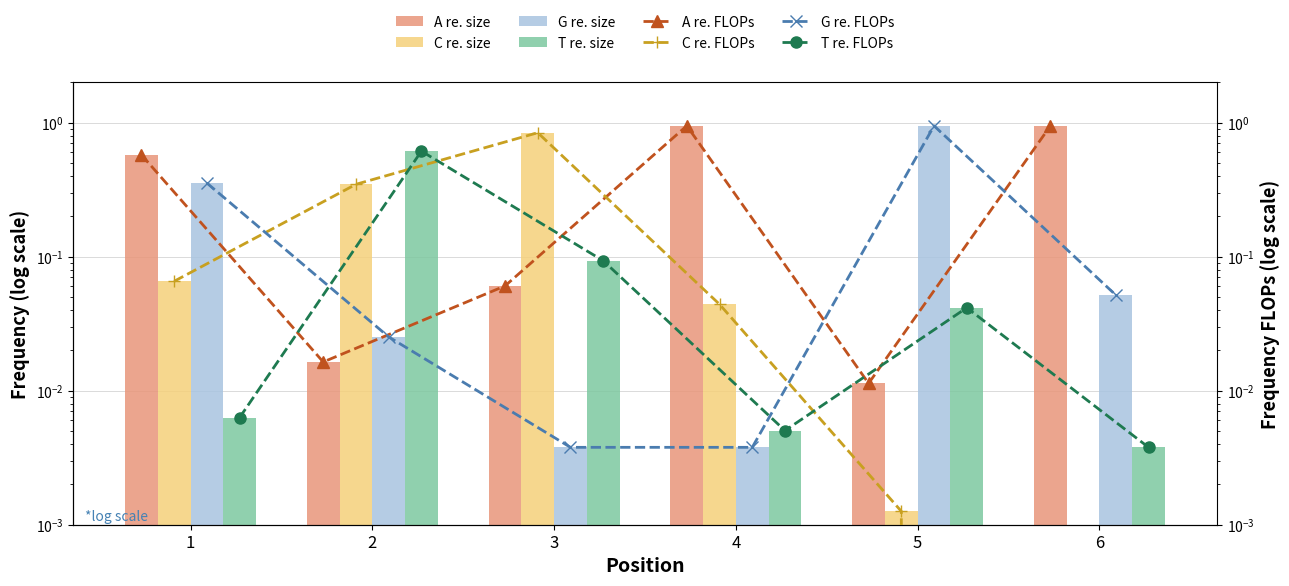

Which series has the widest spread of values?

G